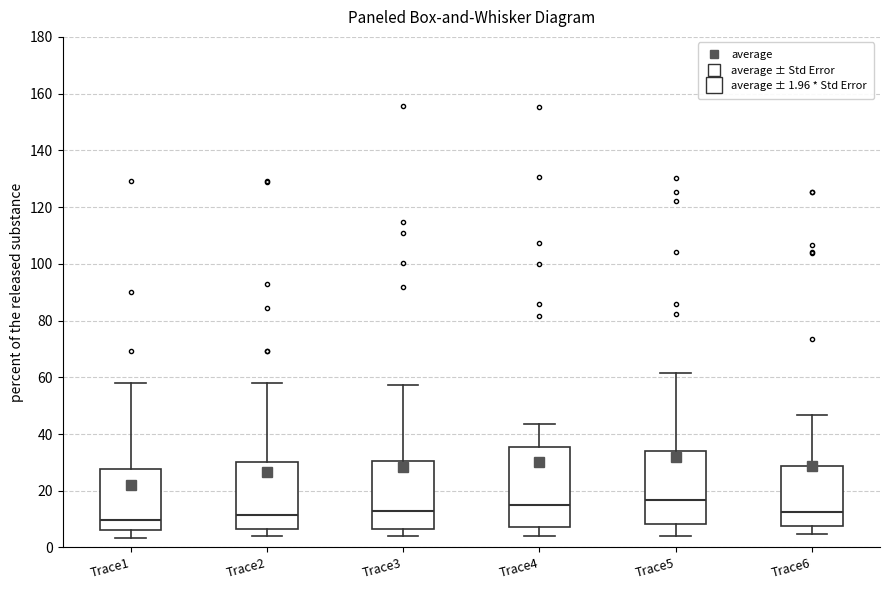

Reading left to right, read every box against the y-axis: the position of its median line, the range the box covers, and the ends of its whiskers. The values are not printed on the chart, so give them approximately, as read against the axis.

Trace1: median 10, box 6 to 28, whiskers 4 to 58
Trace2: median 12, box 6 to 30, whiskers 4 to 58
Trace3: median 12, box 6 to 30, whiskers 4 to 58
Trace4: median 14, box 8 to 36, whiskers 4 to 44
Trace5: median 16, box 8 to 34, whiskers 4 to 62
Trace6: median 12, box 8 to 28, whiskers 4 to 46